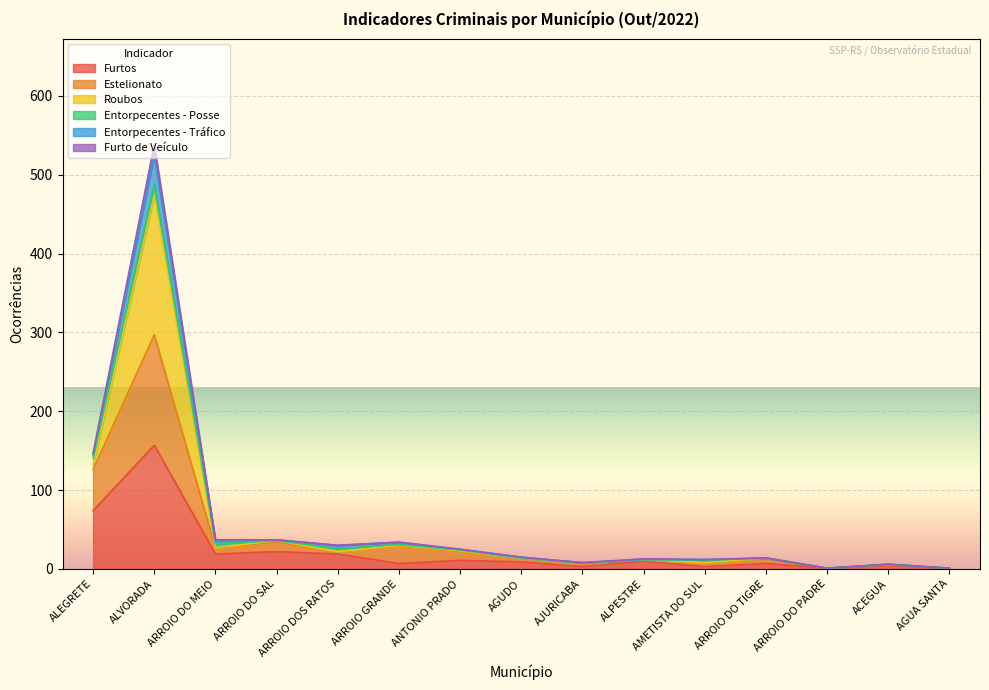

What is the maximum value shown in the chart?

538